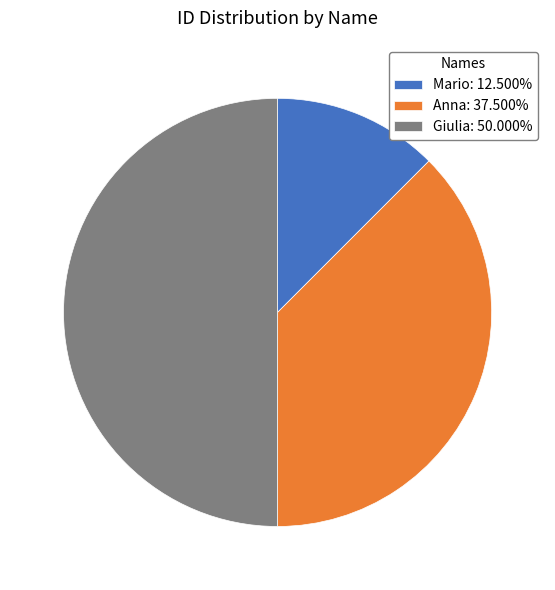

Does Mario: 12.500% account for over 50% of the chart?

No